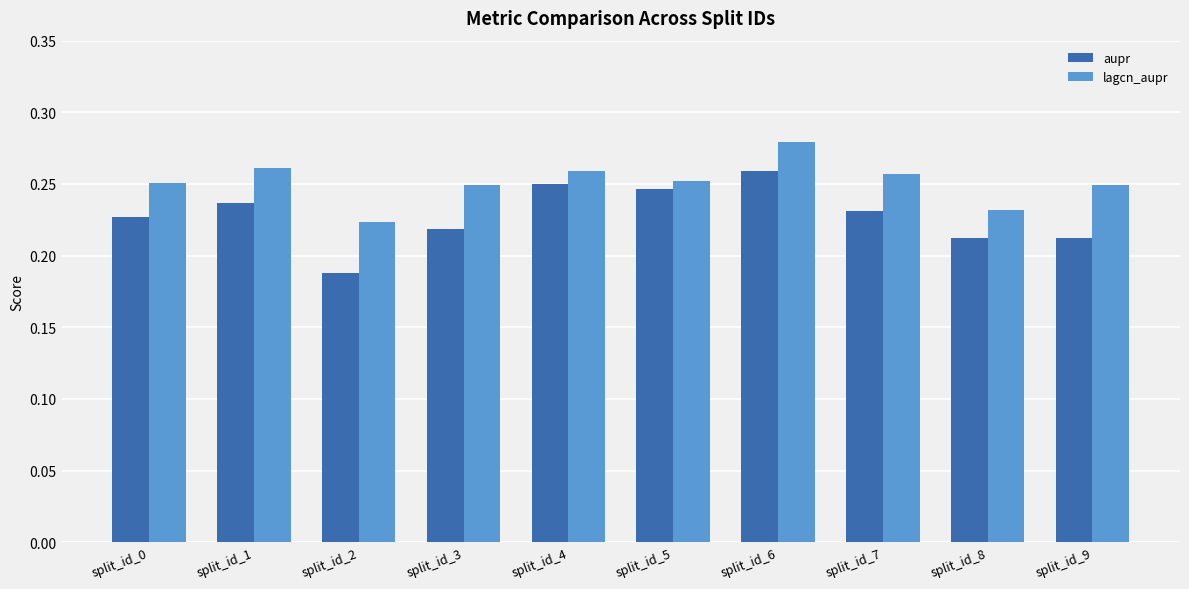

Between split_id_4 and split_id_5, which series saw the biggest shift?

lagcn_aupr